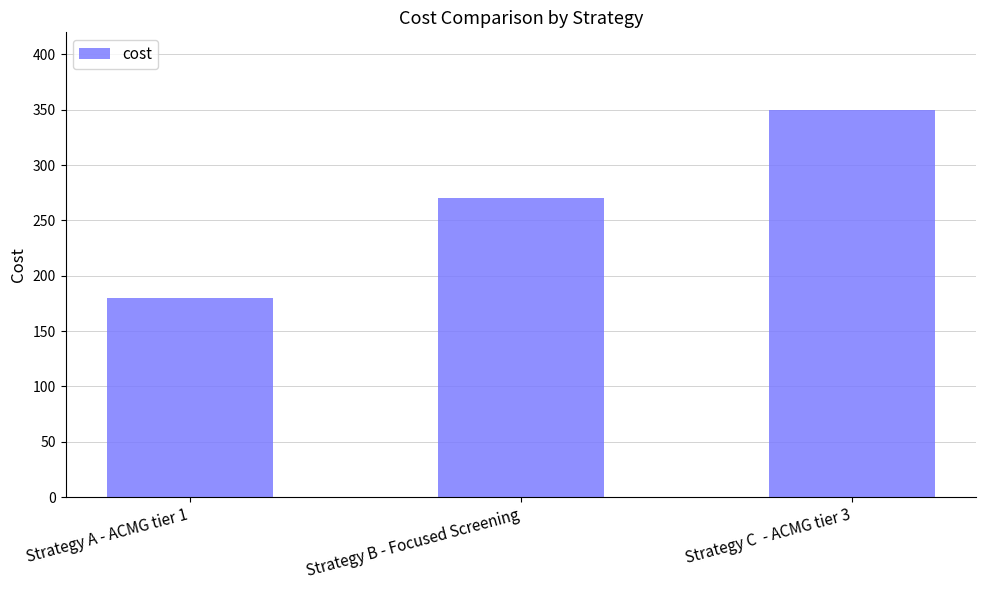

What is the difference between the values at Strategy C  - ACMG tier 3 and Strategy A - ACMG tier 1?

170